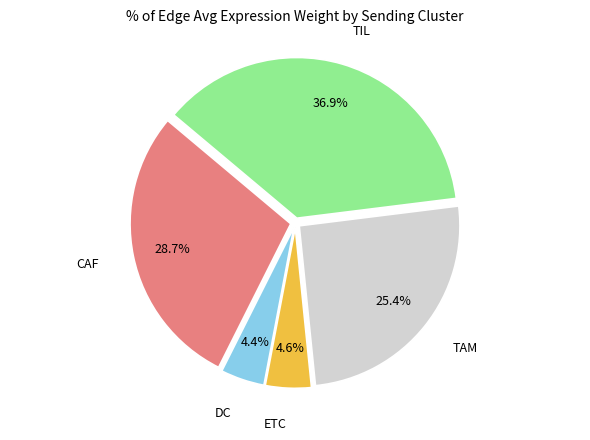

Is there a majority slice in this chart?

No